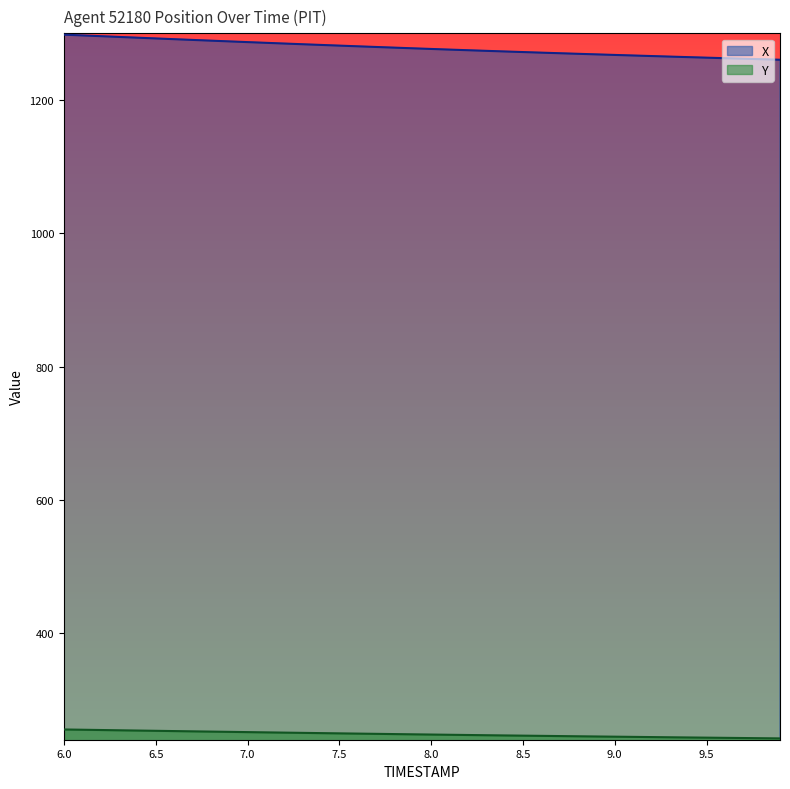

Reading right to left, what are all the values shown in this chart?

X: 9.9=1260.8	9.8=1261.6	9.7=1262.4	9.6=1263.2	9.5=1264.0	9.4=1264.8	9.3=1265.6	9.2=1266.4	9.1=1267.2	9.0=1268.1	8.9=1268.9	8.8=1269.8	8.7=1270.7	8.6=1271.5	8.5=1272.4	8.4=1273.3	8.3=1274.2	8.2=1275.2	8.1=1276.1	8.0=1277.1	7.9=1278.0	7.8=1279.0	7.7=1280.0	7.6=1281.0	7.5=1282.1	7.4=1283.1	7.3=1284.2	7.2=1285.2	7.1=1286.3	7.0=1287.3	6.9=1288.4	6.8=1289.5	6.7=1290.6	6.6=1291.8	6.5=1292.9	6.4=1294.0	6.3=1295.1	6.2=1296.3	6.1=1297.4	6.0=1298.5
Y: 9.9=241.4	9.8=241.7	9.7=242.0	9.6=242.3	9.5=242.6	9.4=242.8	9.3=243.1	9.2=243.4	9.1=243.7	9.0=244.0	8.9=244.3	8.8=244.6	8.7=244.9	8.6=245.2	8.5=245.6	8.4=245.9	8.3=246.2	8.2=246.5	8.1=246.9	8.0=247.2	7.9=247.6	7.8=247.9	7.7=248.3	7.6=248.6	7.5=249.0	7.4=249.4	7.3=249.7	7.2=250.1	7.1=250.5	7.0=250.9	6.9=251.3	6.8=251.7	6.7=252.0	6.6=252.4	6.5=252.8	6.4=253.2	6.3=253.6	6.2=254.0	6.1=254.4	6.0=254.8